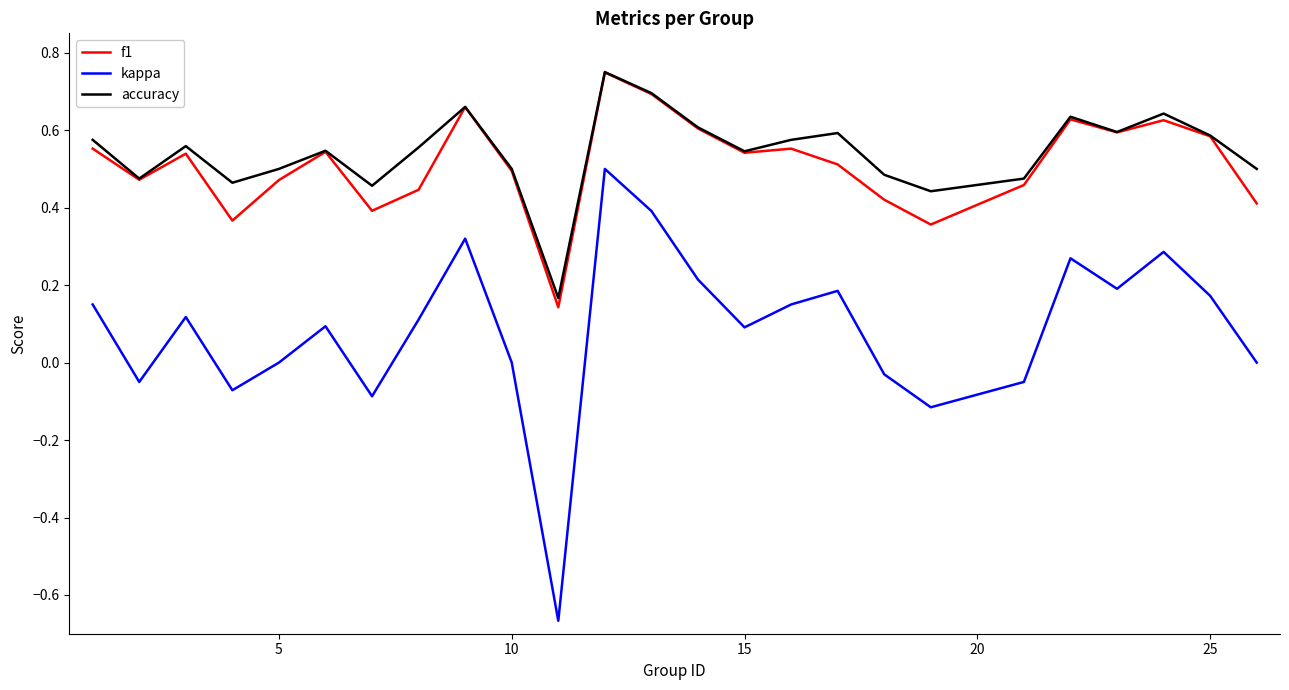

Which series has the largest range (max minus min)?

kappa